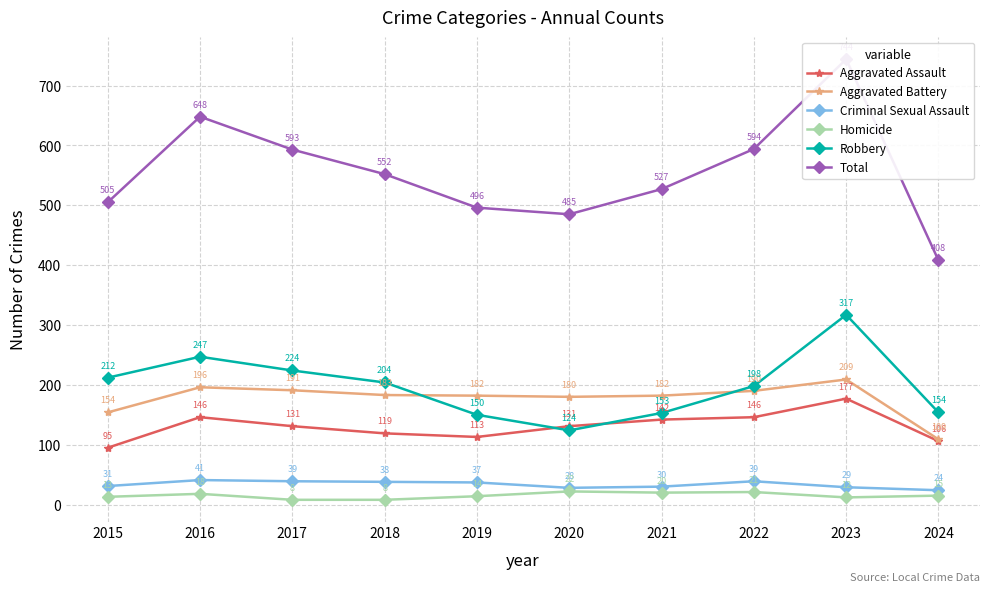

At which label does Homicide first exceed 15?

2016